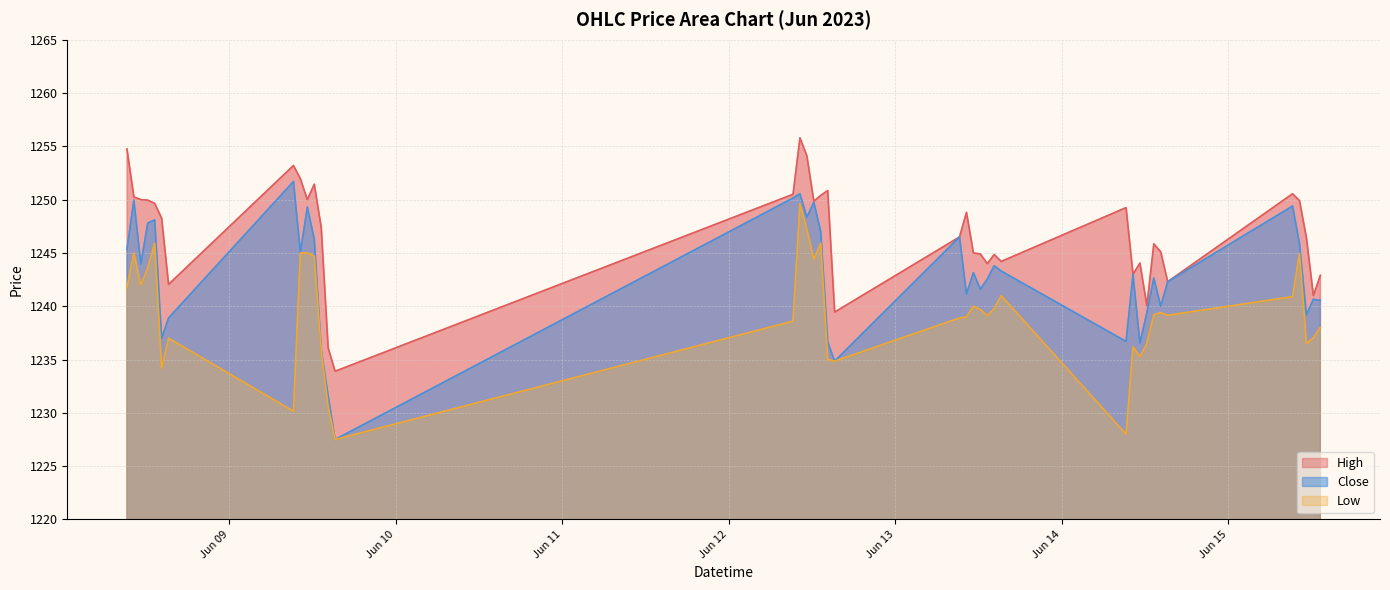

At which label does High first exceed 1248?

2023-06-08 09:15